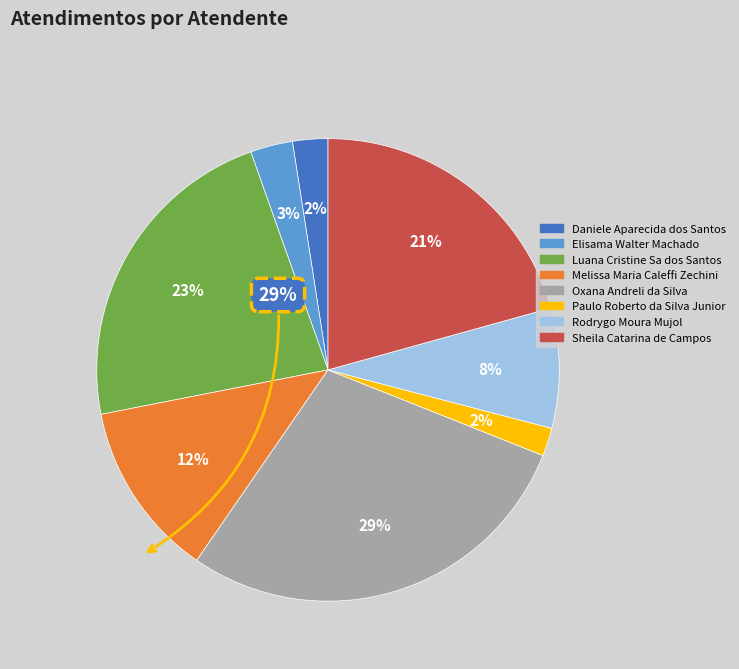

To the nearest percent, what is the difference between the largest and smallest slice percentages?

27%